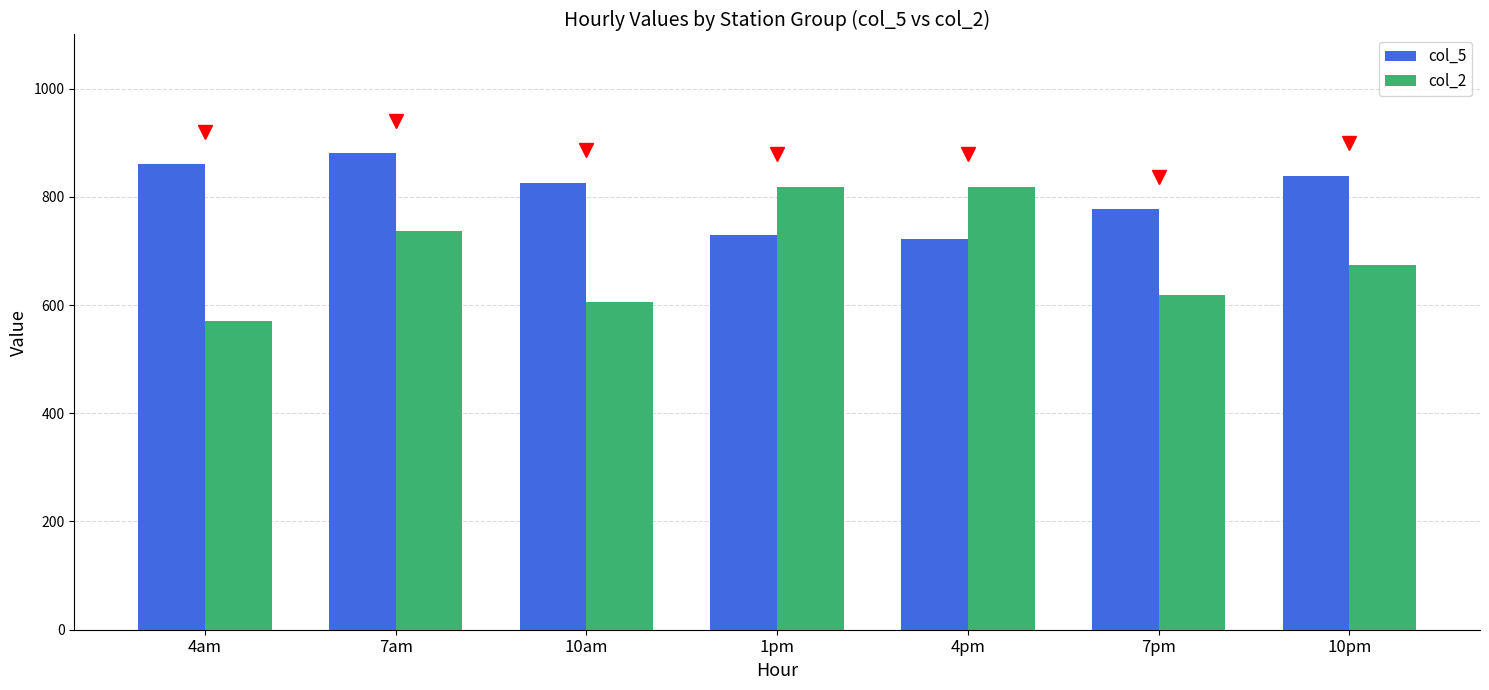

Which series has the widest spread of values?

col_2